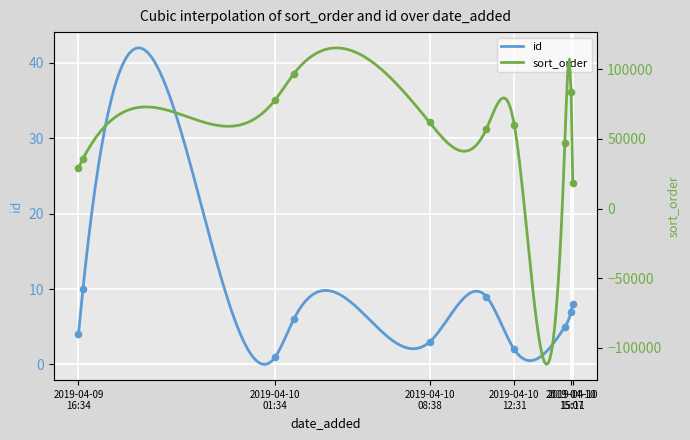

At how many categories does at least one series exceed 29273?

8